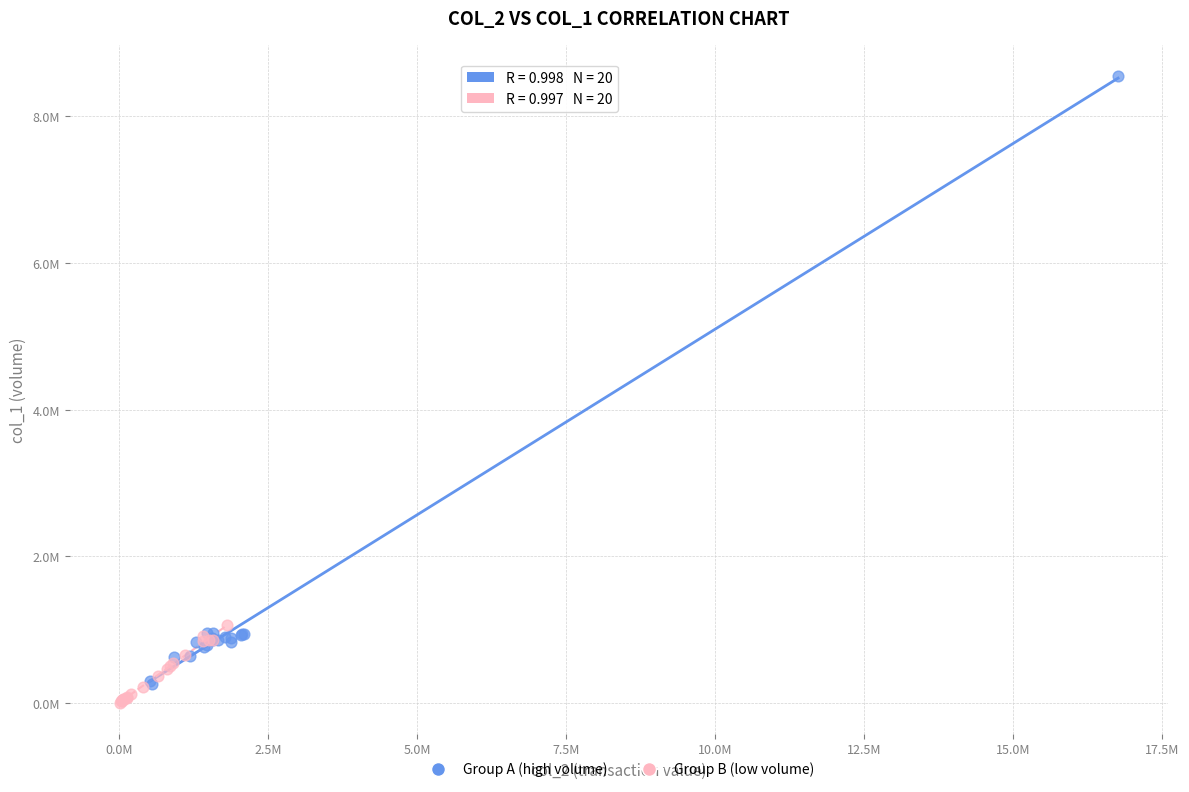

What are all the series names shown in the legend?

Group A (high volume), Group B (low volume)